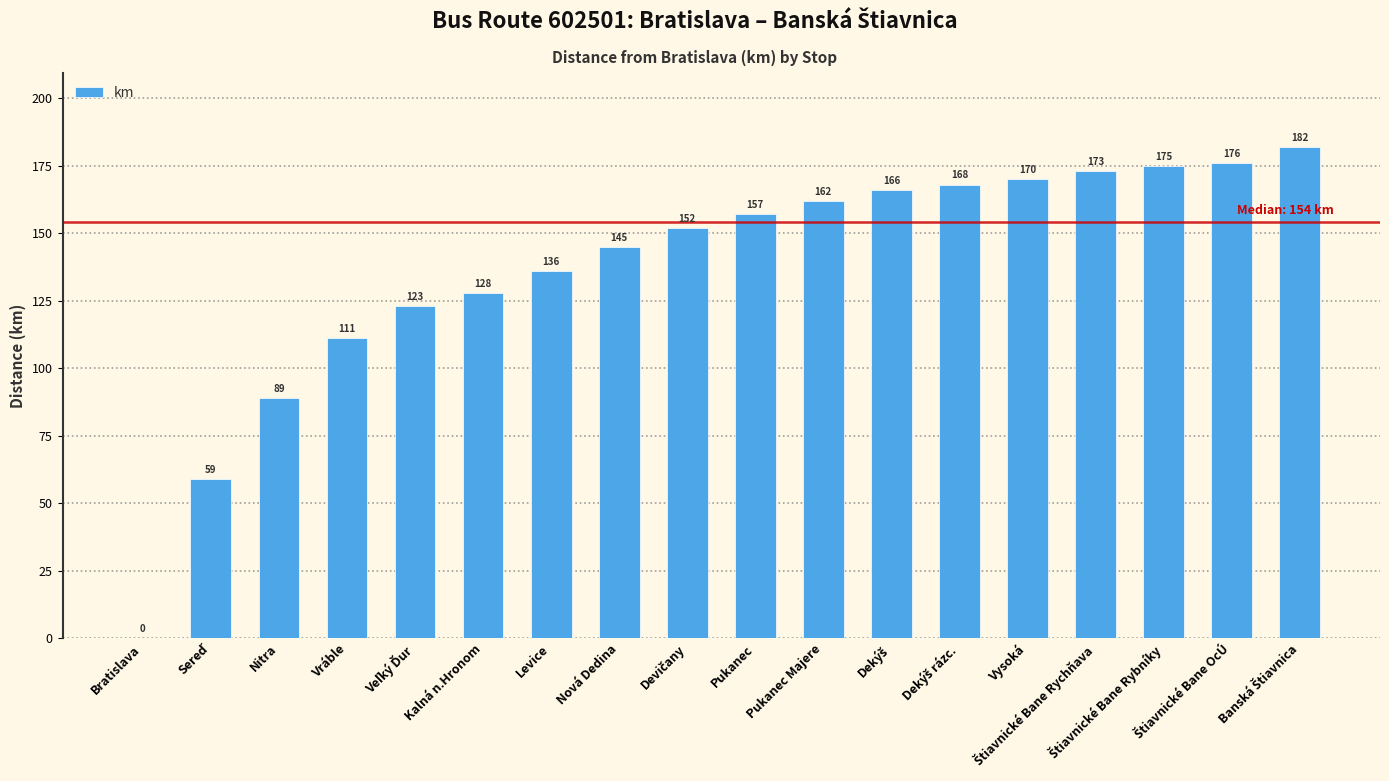

The value at Bratislava is 0. True or false?

True